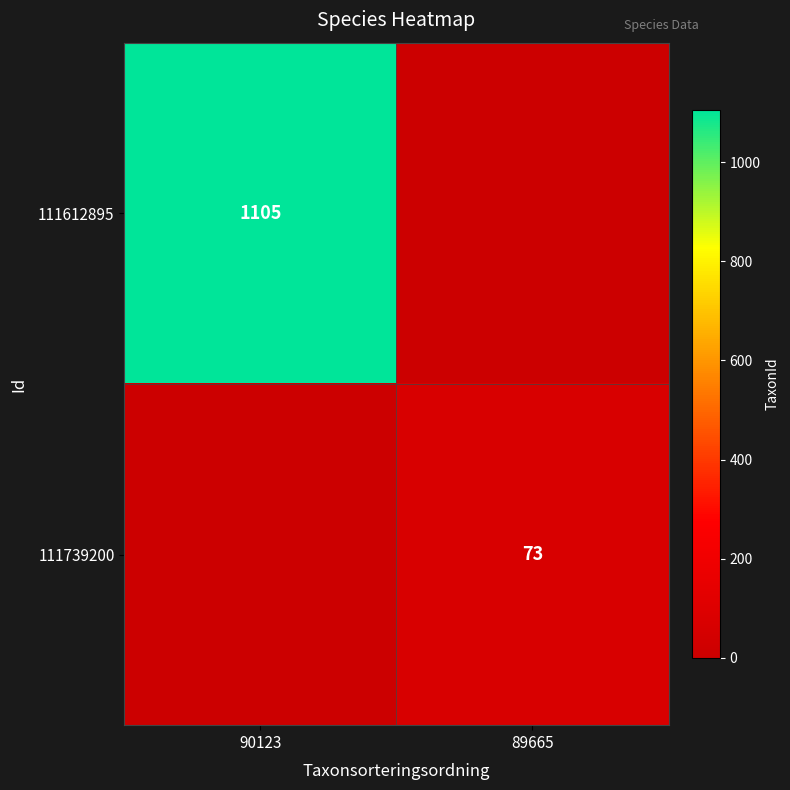

The 111739200 series shows 73 at 89665. True or false?

True